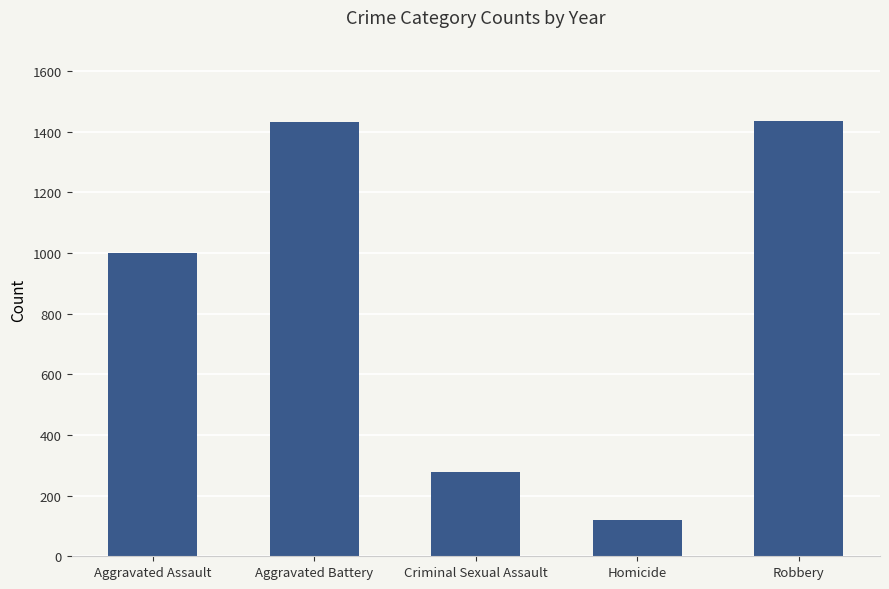

How many bars are there in total?

5